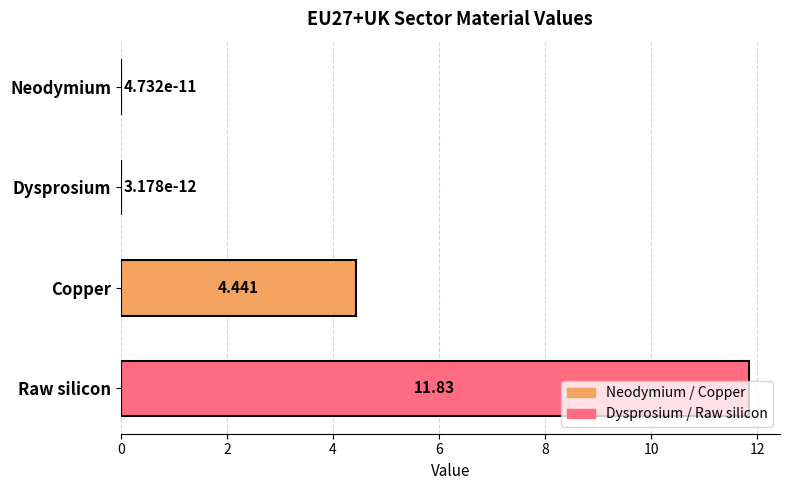

At which label is the value closest to 5?

Copper